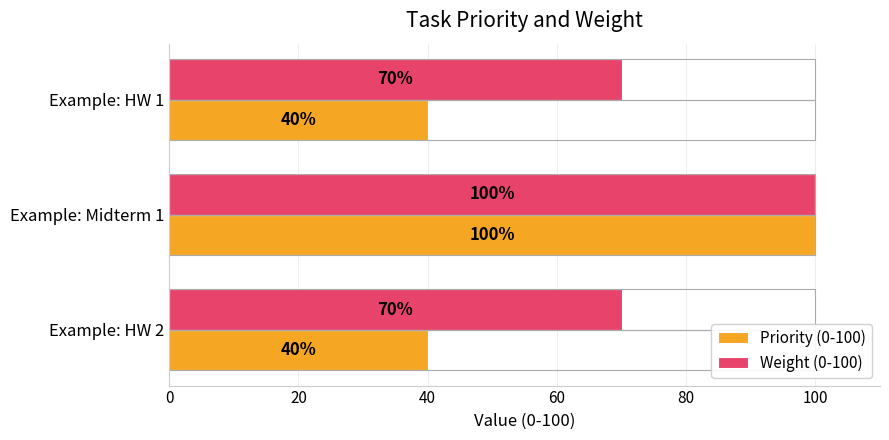

What is the difference between the maximum and minimum values in the Priority (0-100) series?

60